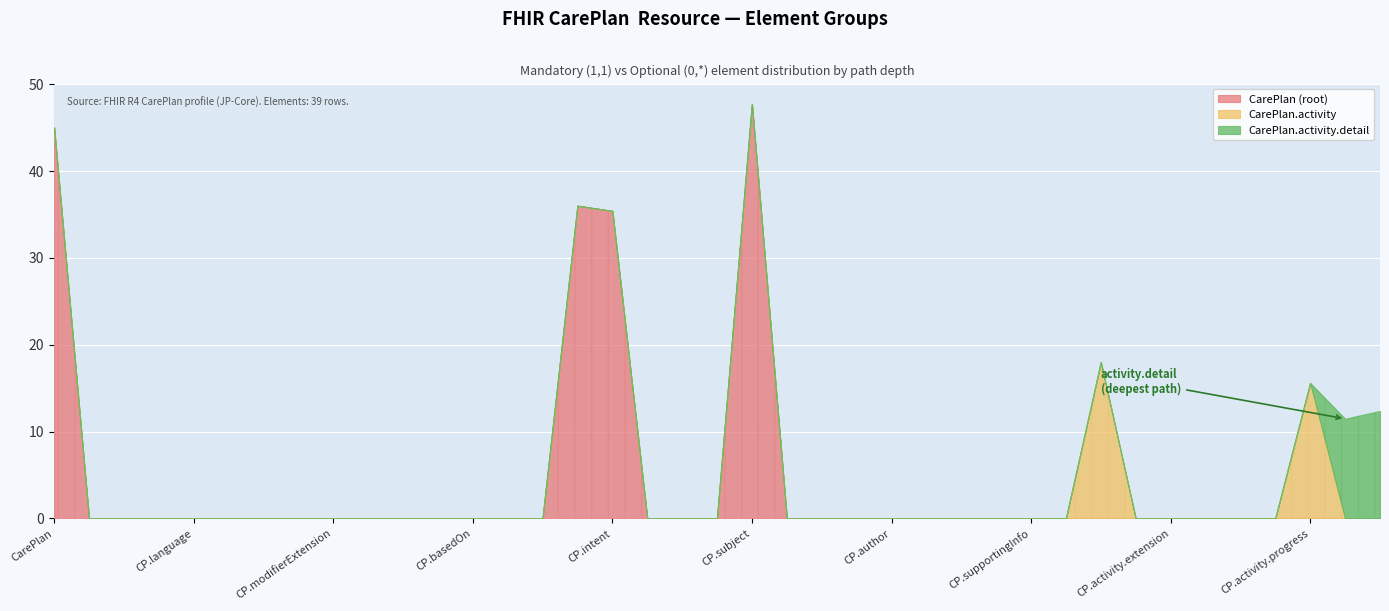

Which series has the largest total across all categories?

CarePlan (root)